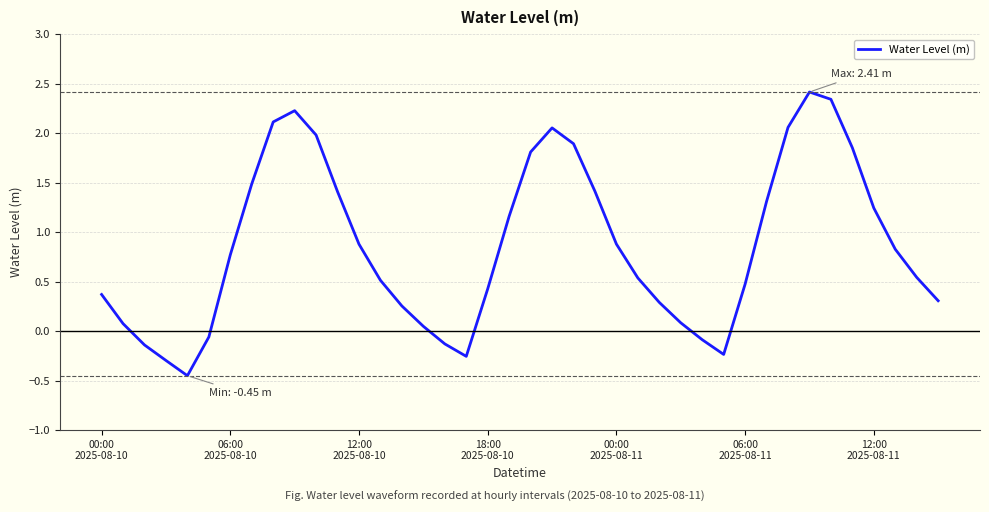

What is the difference between the maximum and minimum values?

2.9